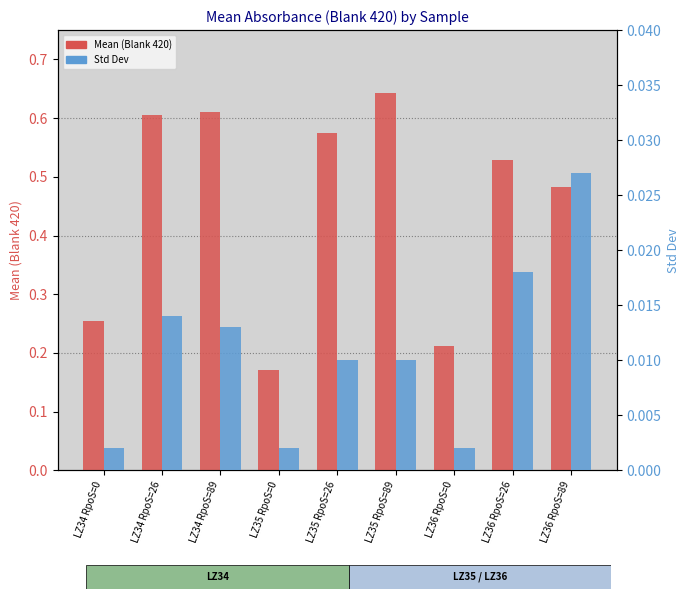

At which label does Std Dev reach its minimum?

LZ34 RpoS=0